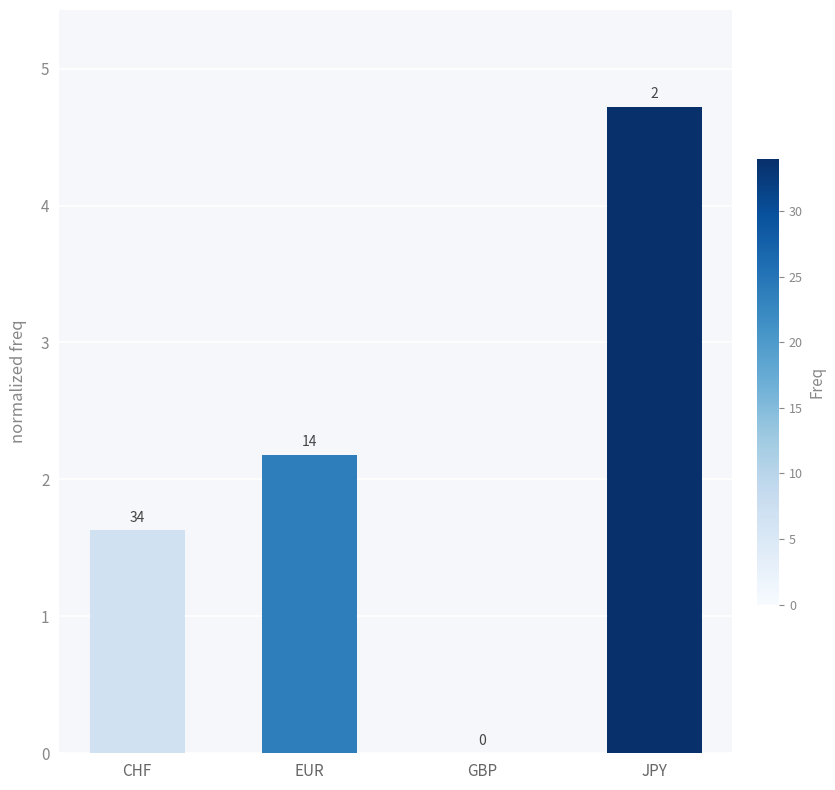

What is the maximum value shown in the chart?

4.7